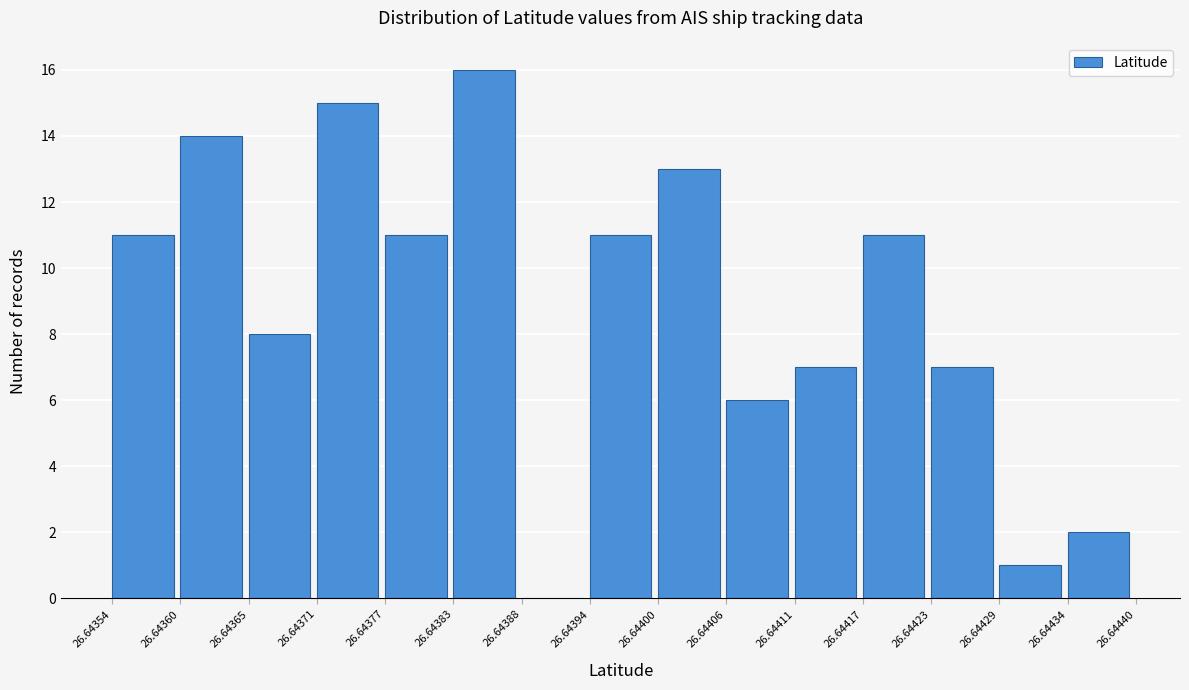

Over which range of the x-axis is the bar tallest?

26.64383 to 26.64388